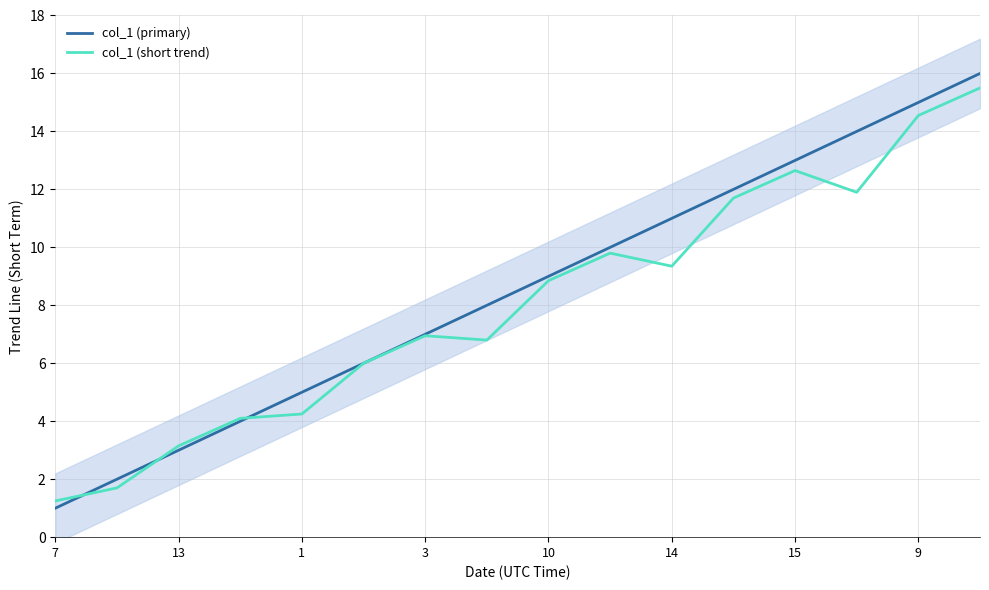

The value of col_1 (short trend) at 15 is 8.2. True or false?

False